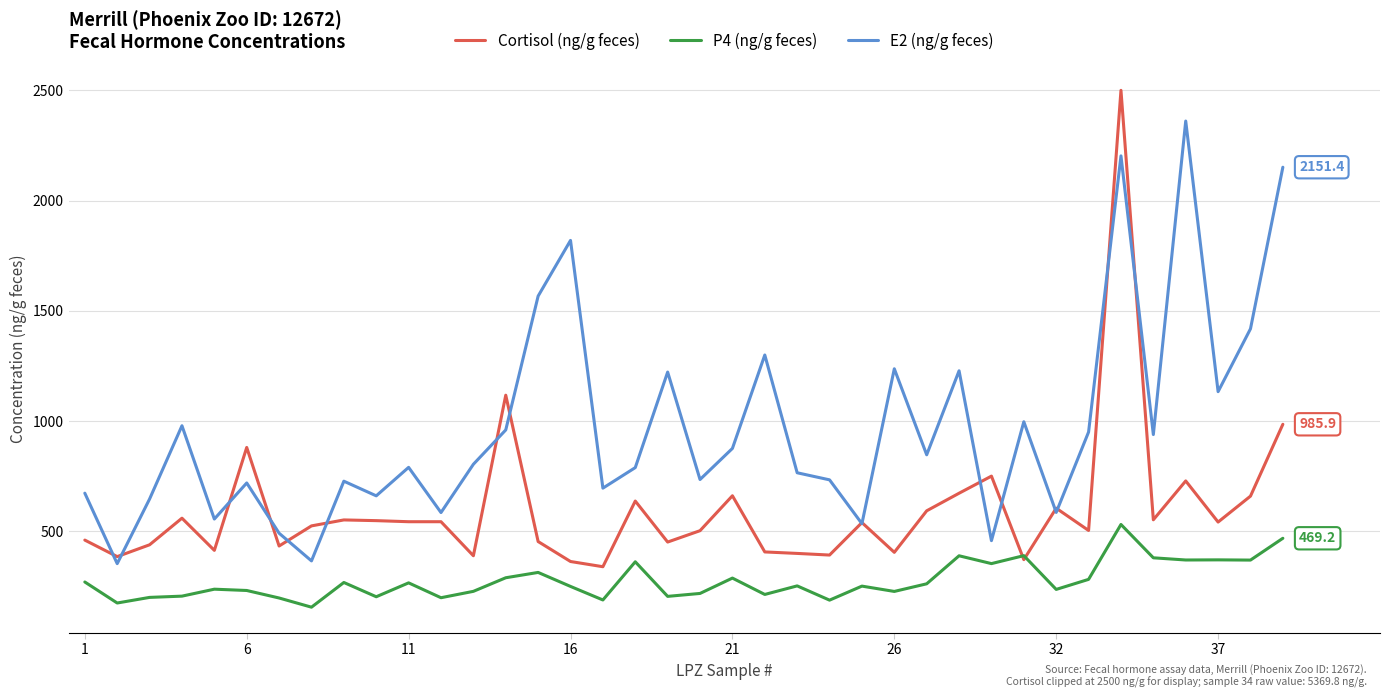

Count the number of categories in the chart.

38